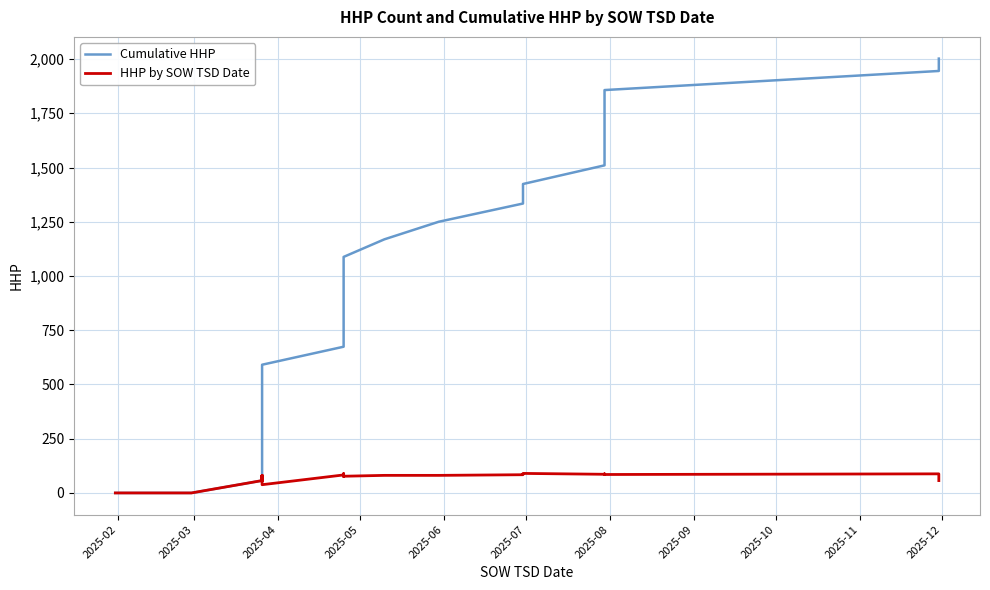

How many lines are shown in the chart?

2